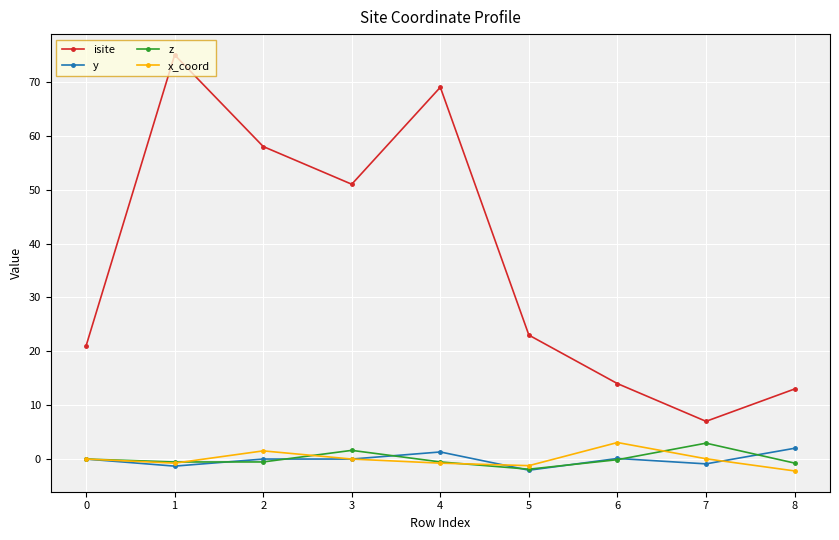

How many lines are shown in the chart?

4